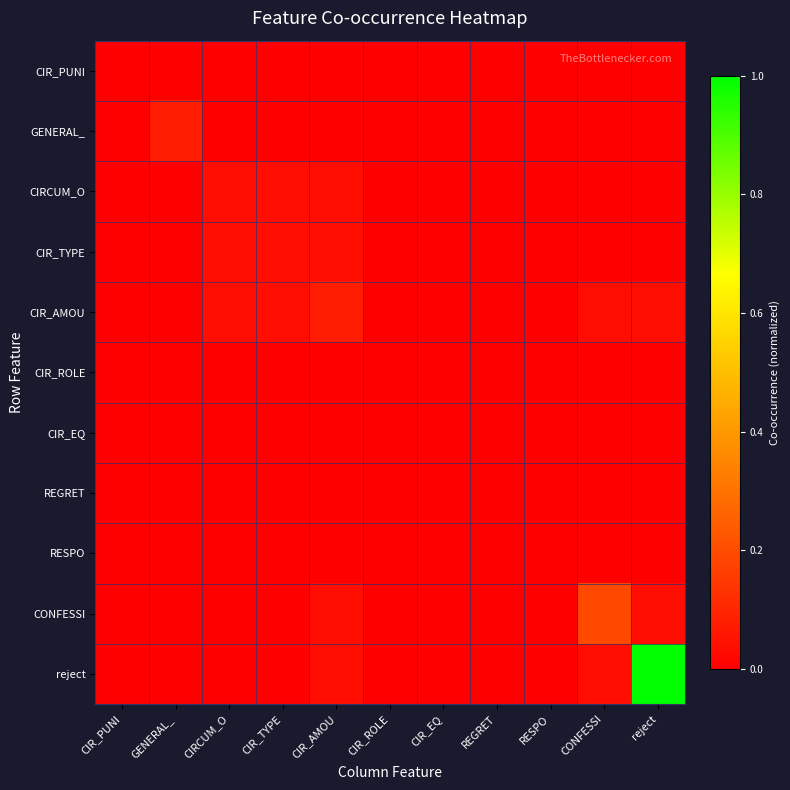

Rank the series at CIRCUM_O from lowest to highest value.

CIR_PUNI, GENERAL_, CIR_ROLE, CIR_EQ, REGRET, RESPO, CONFESSI, reject, CIRCUM_O, CIR_TYPE, CIR_AMOU